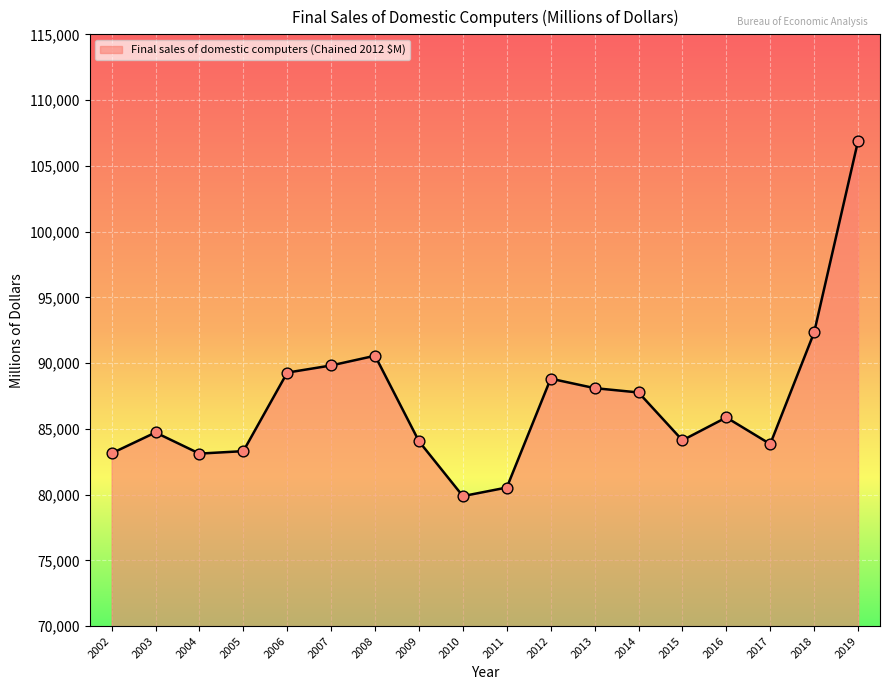

What is the ratio of the value at 2006 to the value at 2012?

1.0